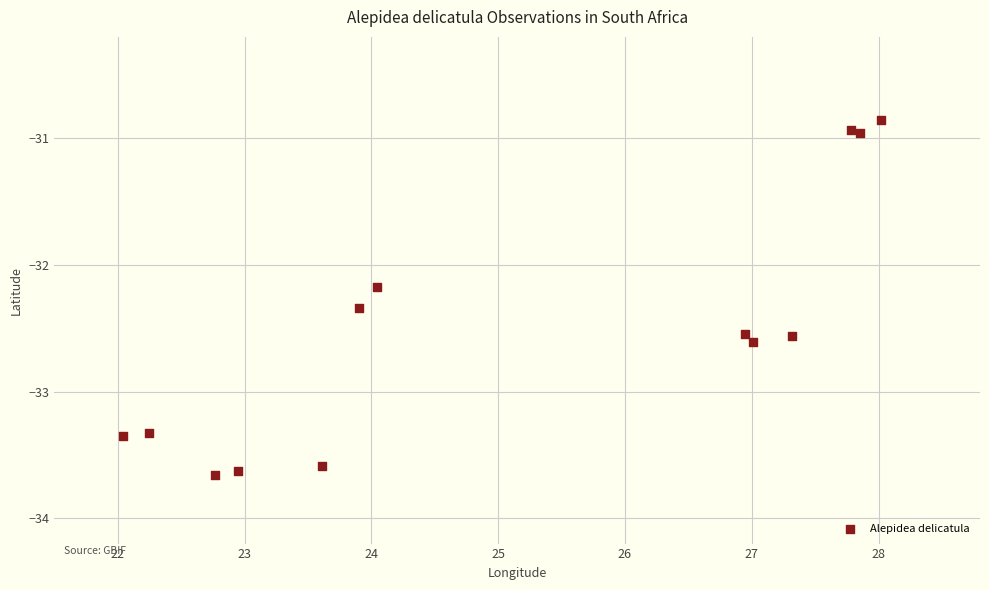

What Y value in the scatter plot is closest to -32?

-32.2